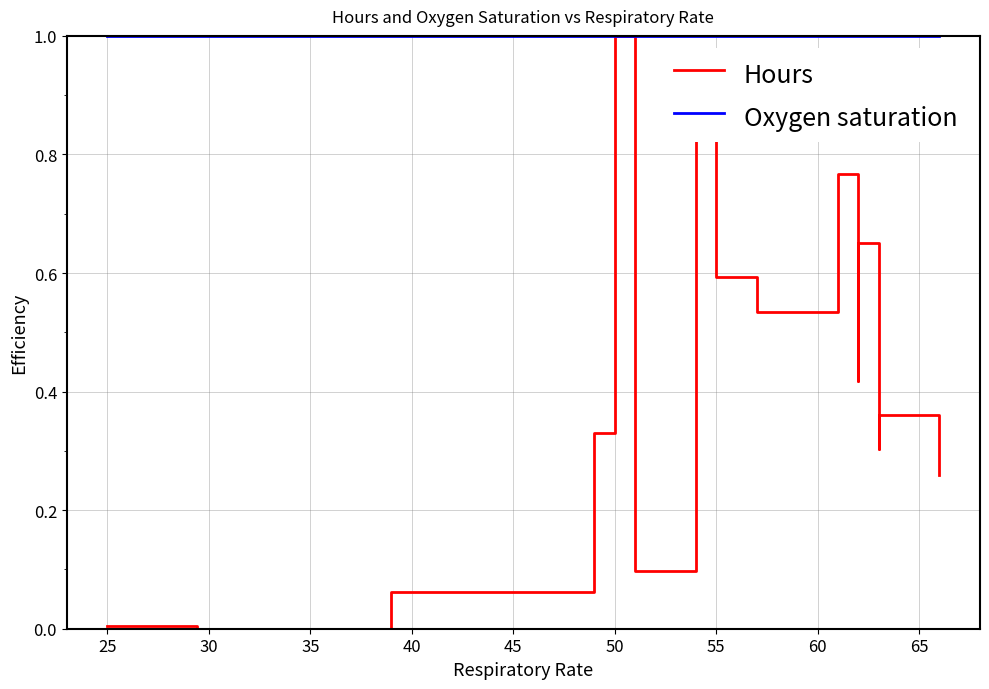

Which label corresponds to the smallest value in the chart?

25